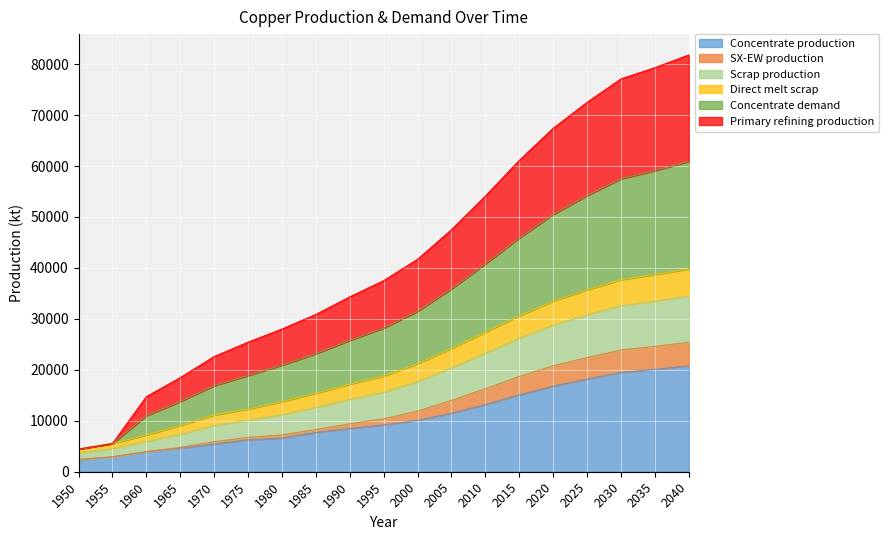

How many data points does each series have?

19